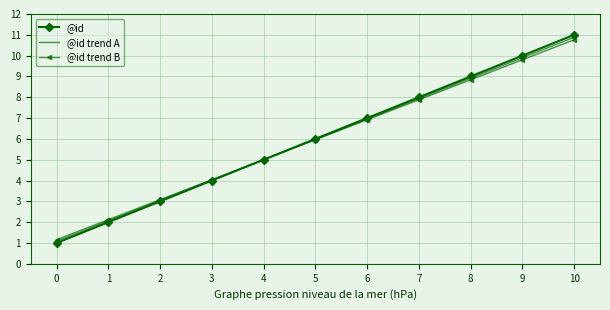

What is the average value of the @id trend B series?

6.0